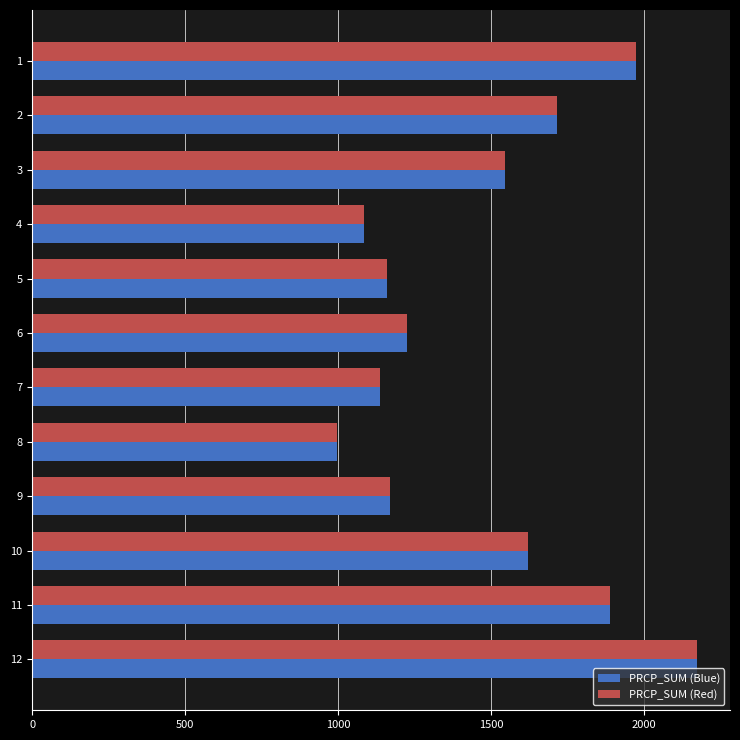

The value of PRCP_SUM (Blue) at 12 is 2171.6. True or false?

True